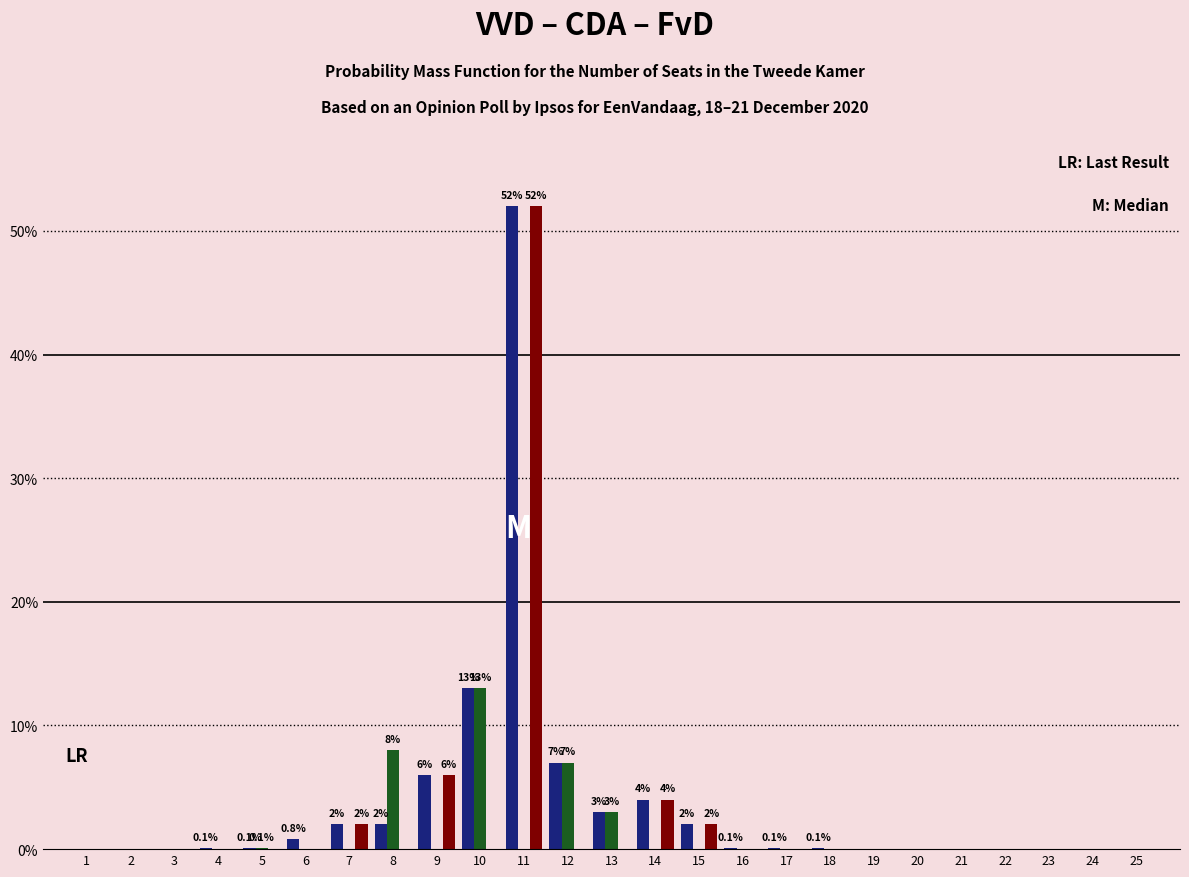

Which label corresponds to the largest value in the chart?

11